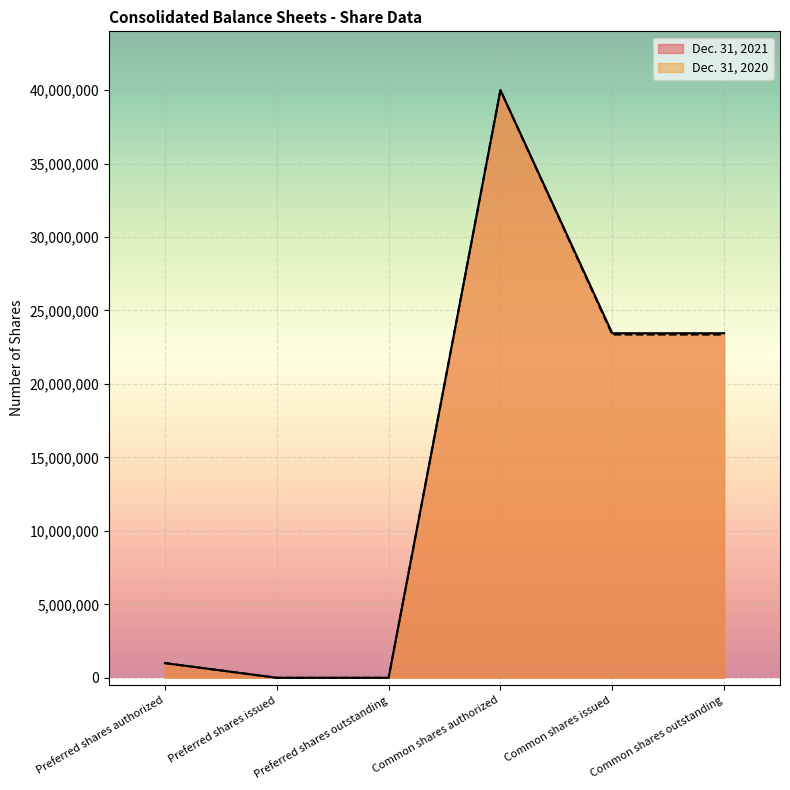

At Common shares outstanding, list the series in order from smallest to largest.

Dec. 31, 2020, Dec. 31, 2021